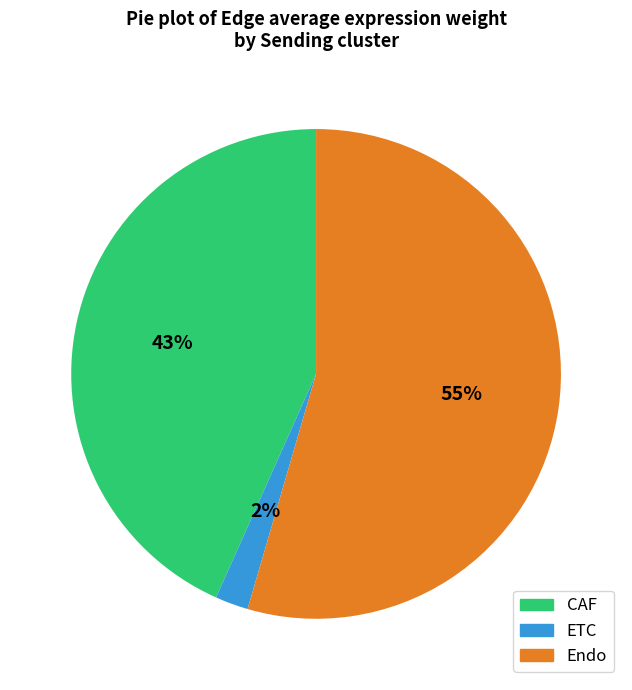

Does any single category account for the majority?

Yes